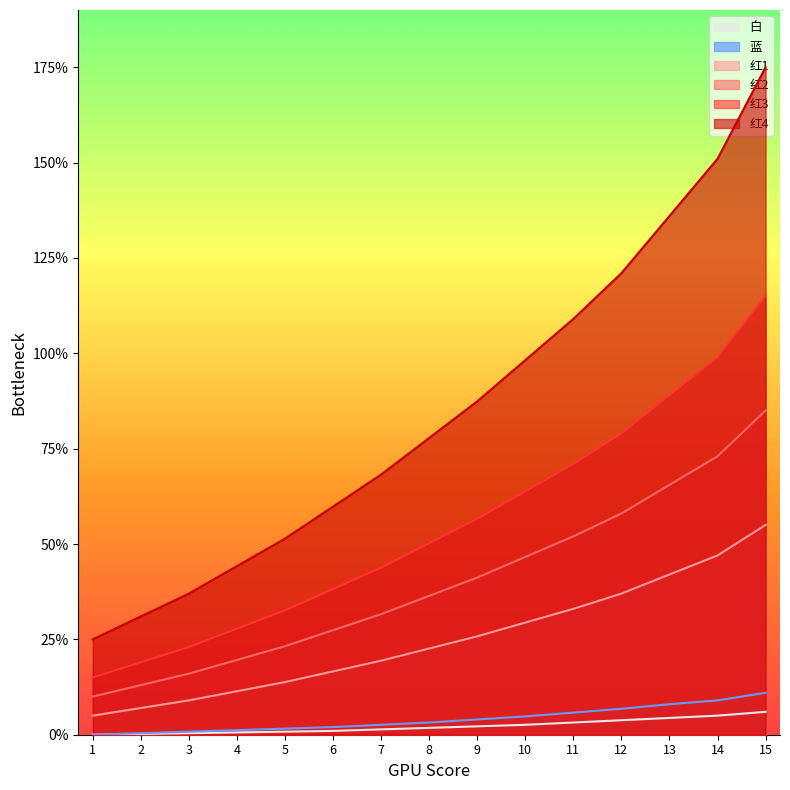

Which series changed the most between 6 and 13?

红4